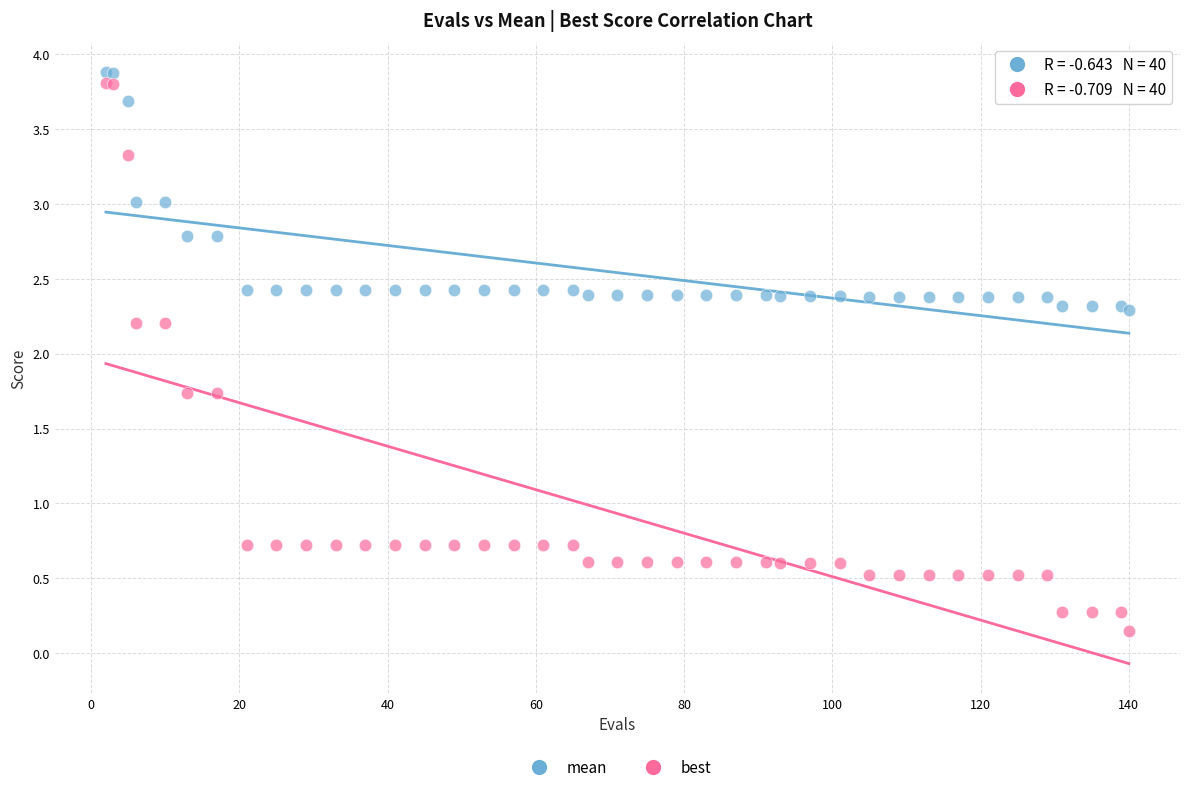

Which series has the largest Y range (max minus min)?

best